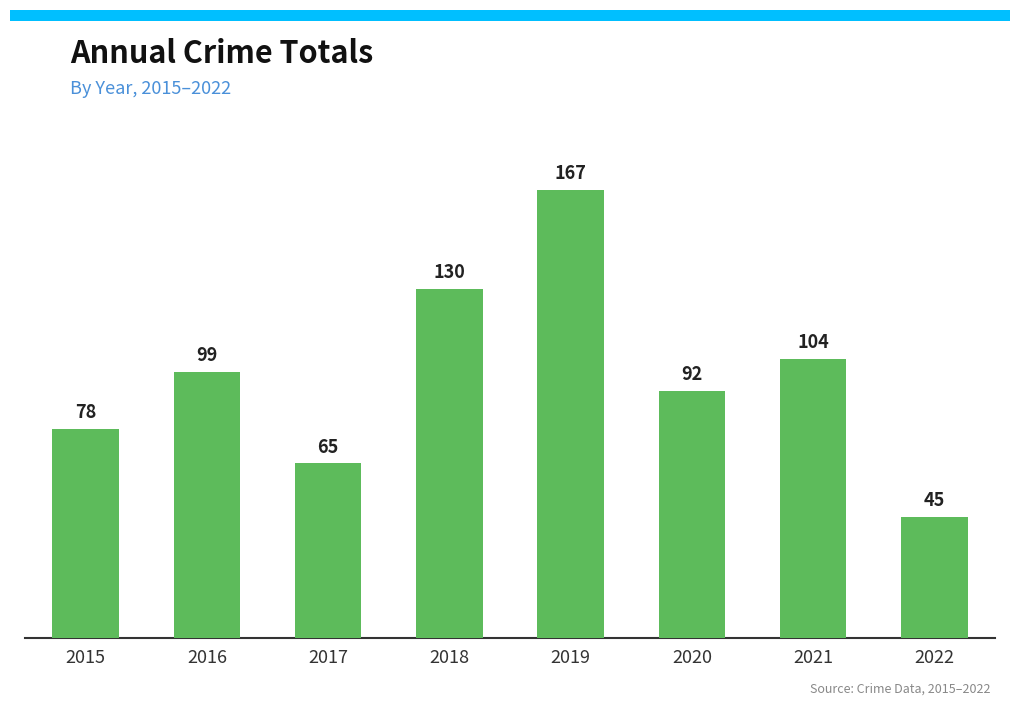

Which category has the highest value across all series?

2019